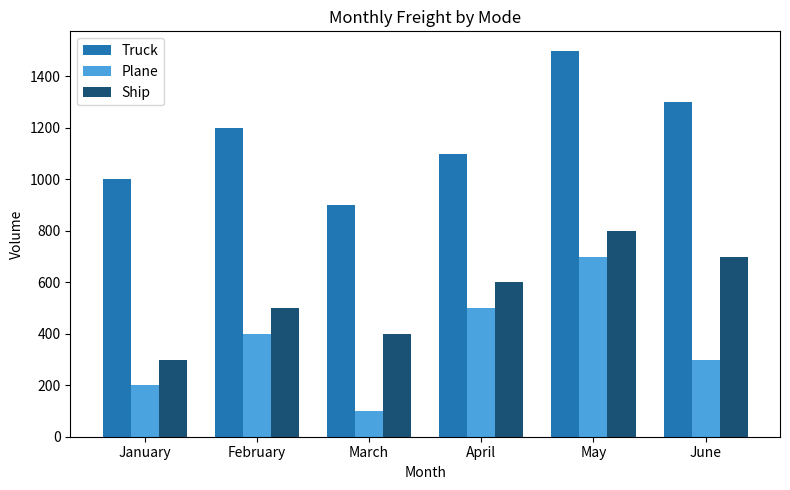

Rank the categories by Plane value from highest to lowest.

May, April, February, June, January, March